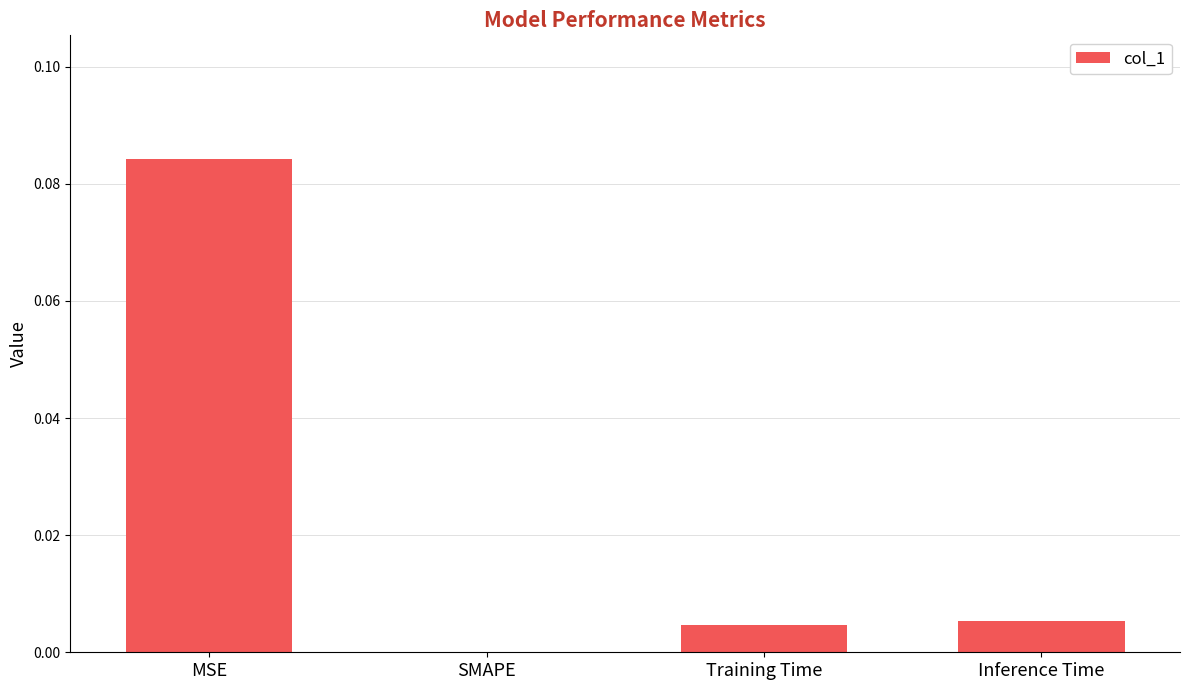

How many categories are shown in the chart?

4